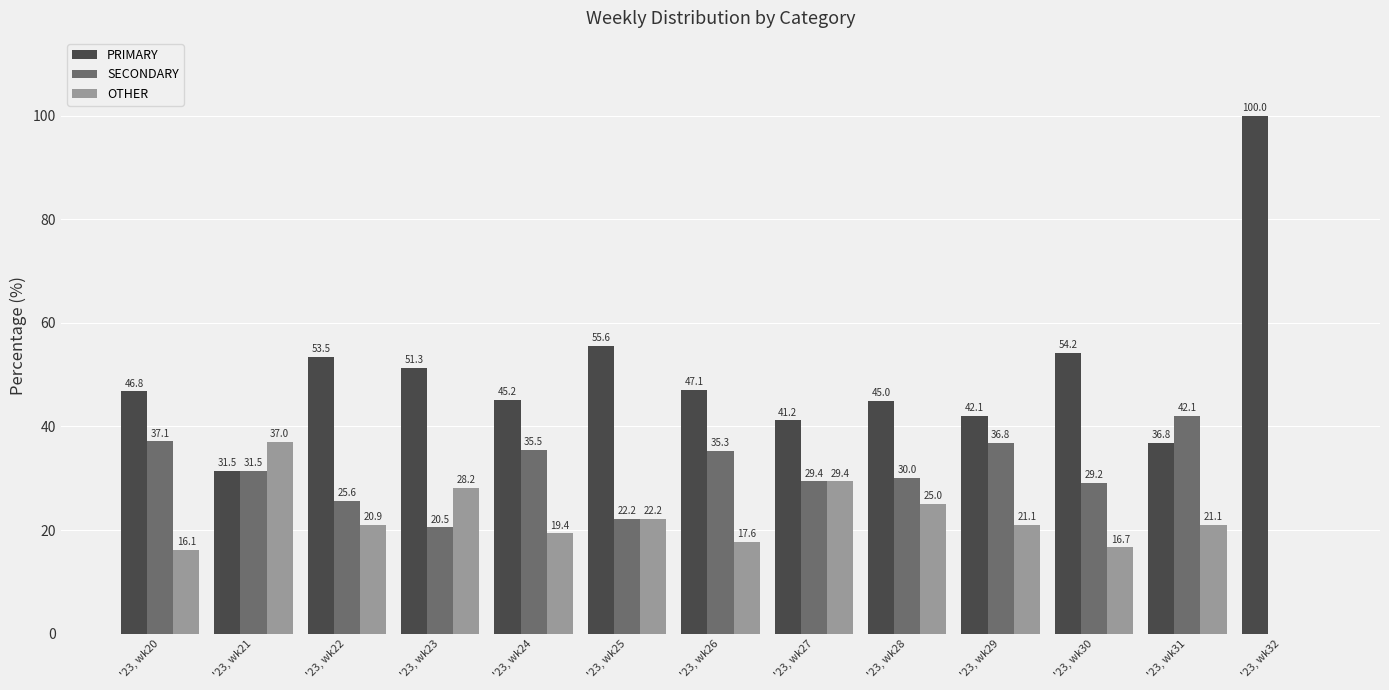

What is the sum of all SECONDARY values?

375.2